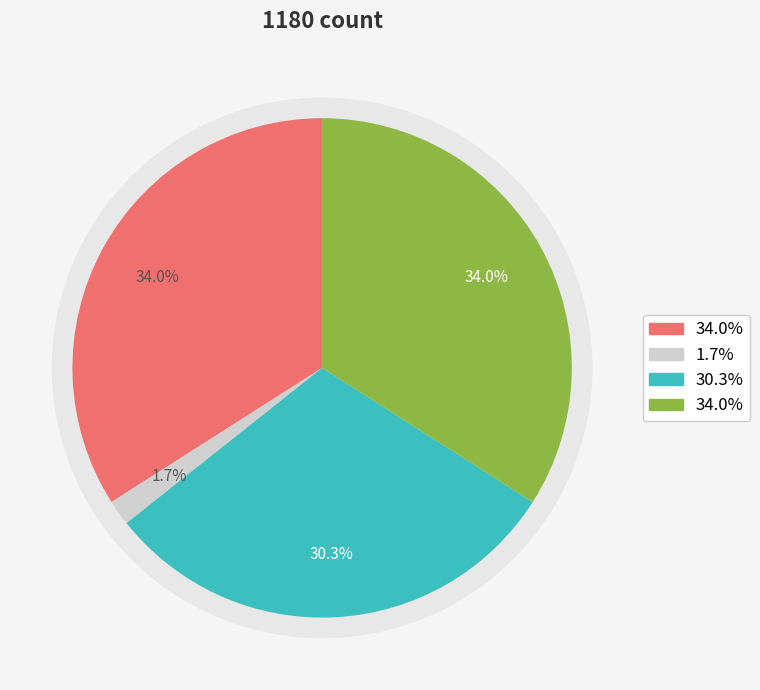

How many slices are in this pie chart?

4